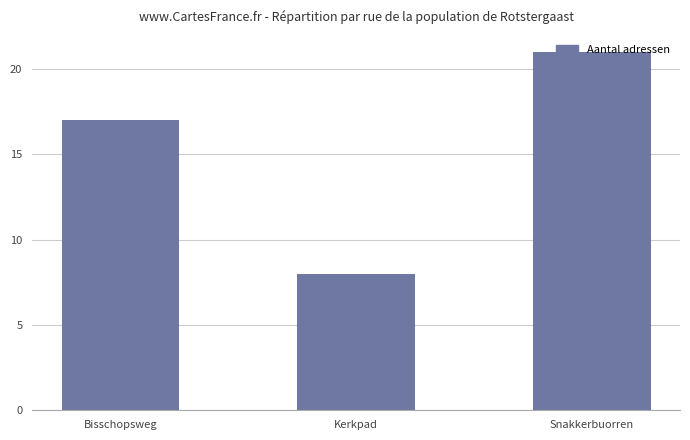

What is the label of the 2nd bar from the left?

Kerkpad